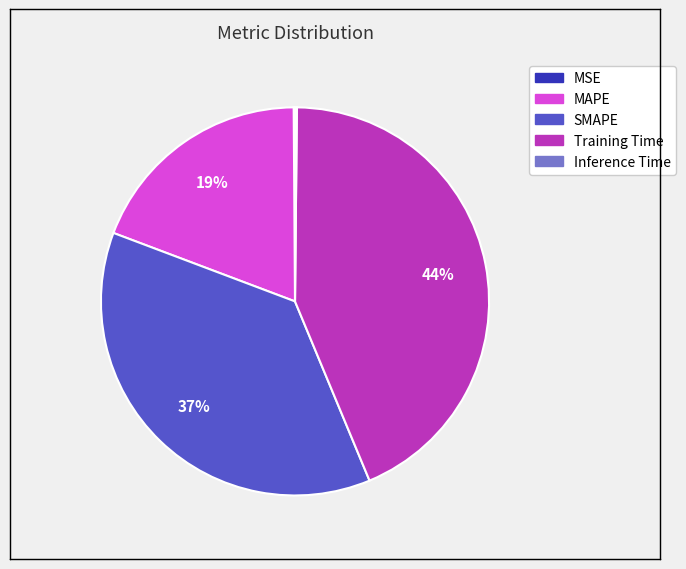

Is MAPE the majority of the pie?

No